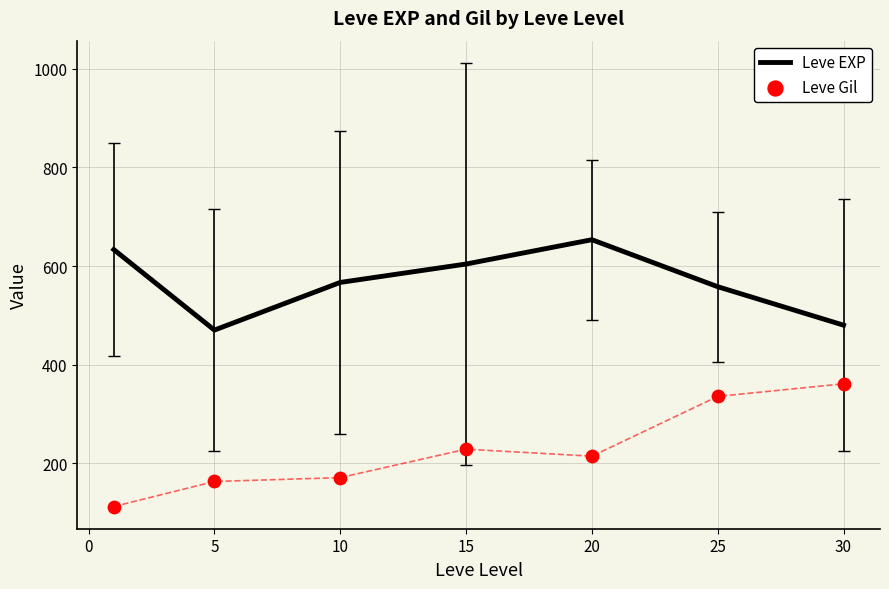

Which series reaches the minimum Y coordinate?

Leve Gil